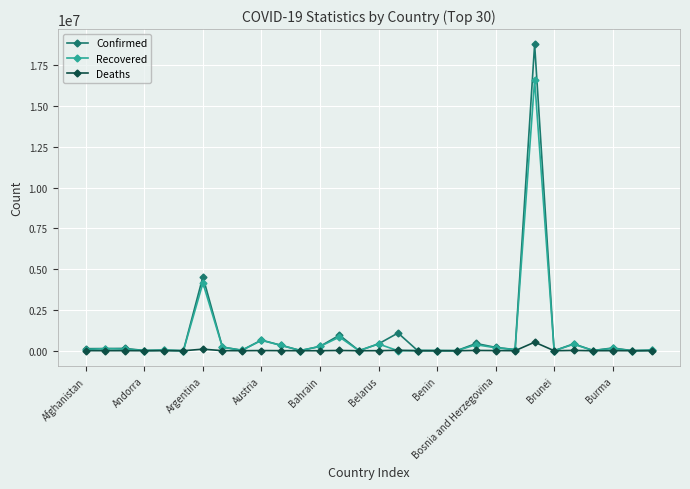

What is the value of the Confirmed point at the 3rd from the left?

141966